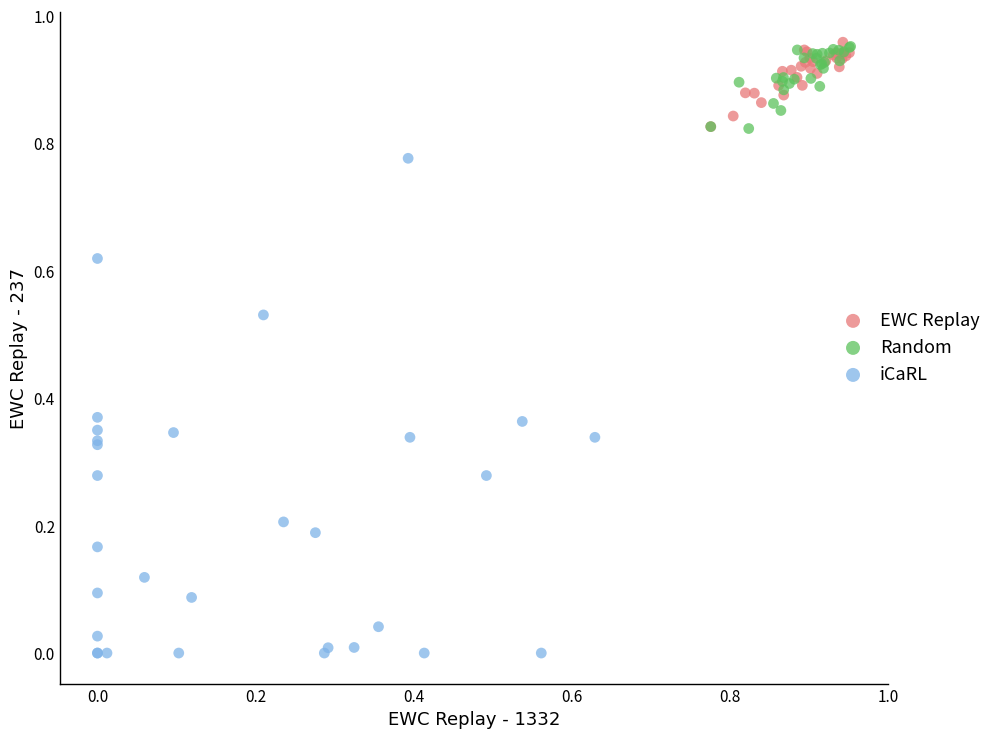

What are all the series names shown in the legend?

EWC Replay, Random, iCaRL